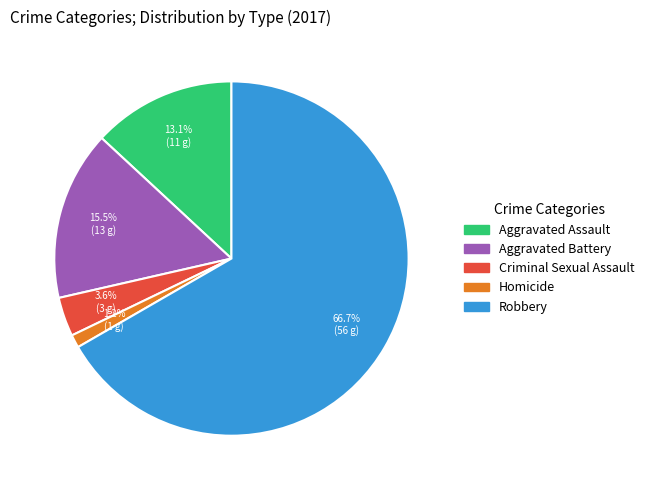

Does Aggravated Battery account for over 50% of the chart?

No